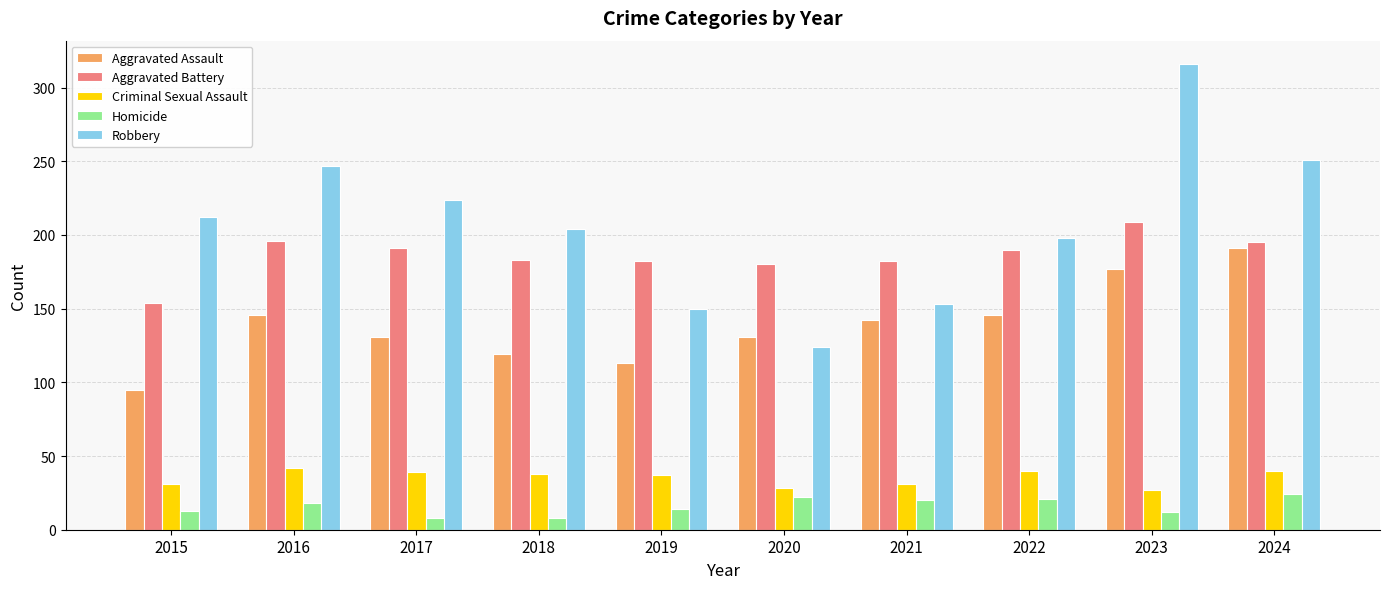

List the series in order of their peak value, highest first.

Robbery, Aggravated Battery, Aggravated Assault, Criminal Sexual Assault, Homicide